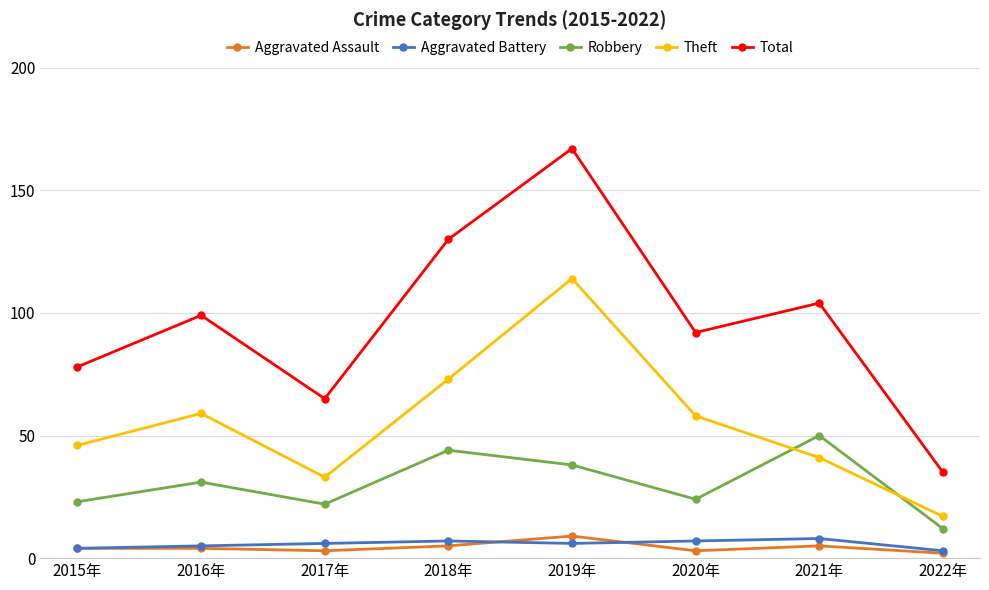

Which series has the largest total across all categories?

Total